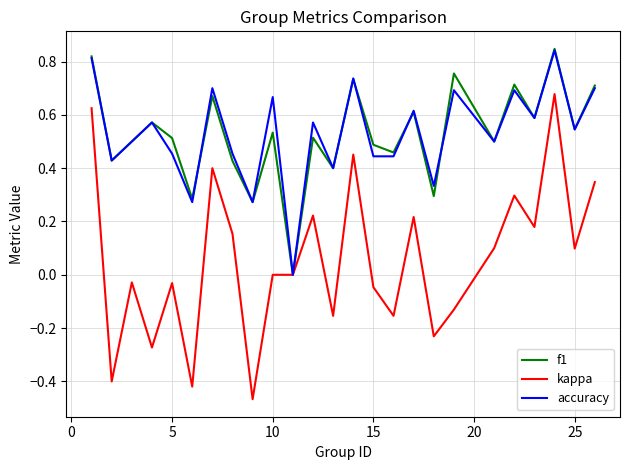

Which series has the widest spread of values?

kappa